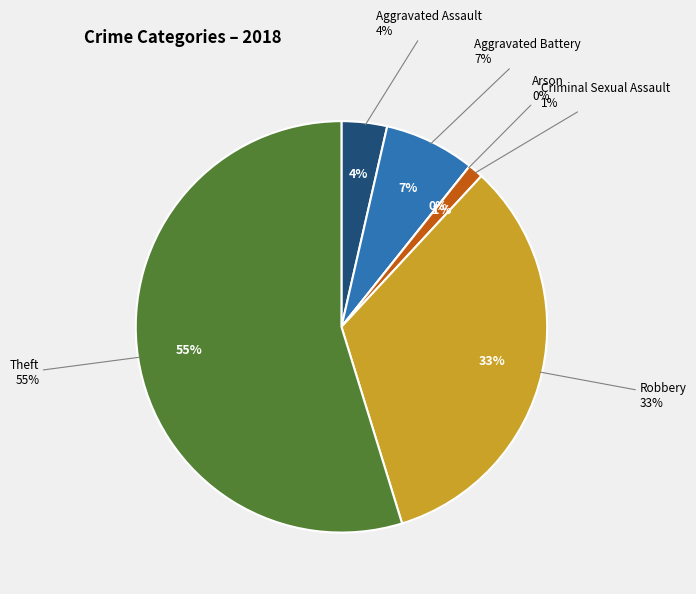

Does Aggravated Battery account for over 50% of the chart?

No